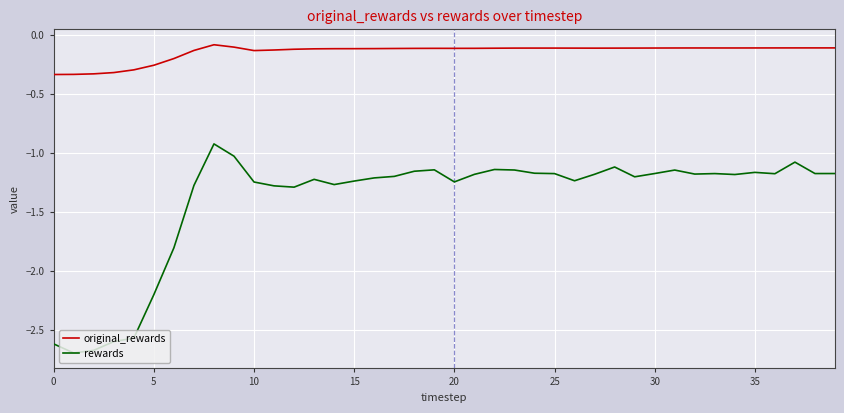

Does the chart have visible grid lines?

Yes